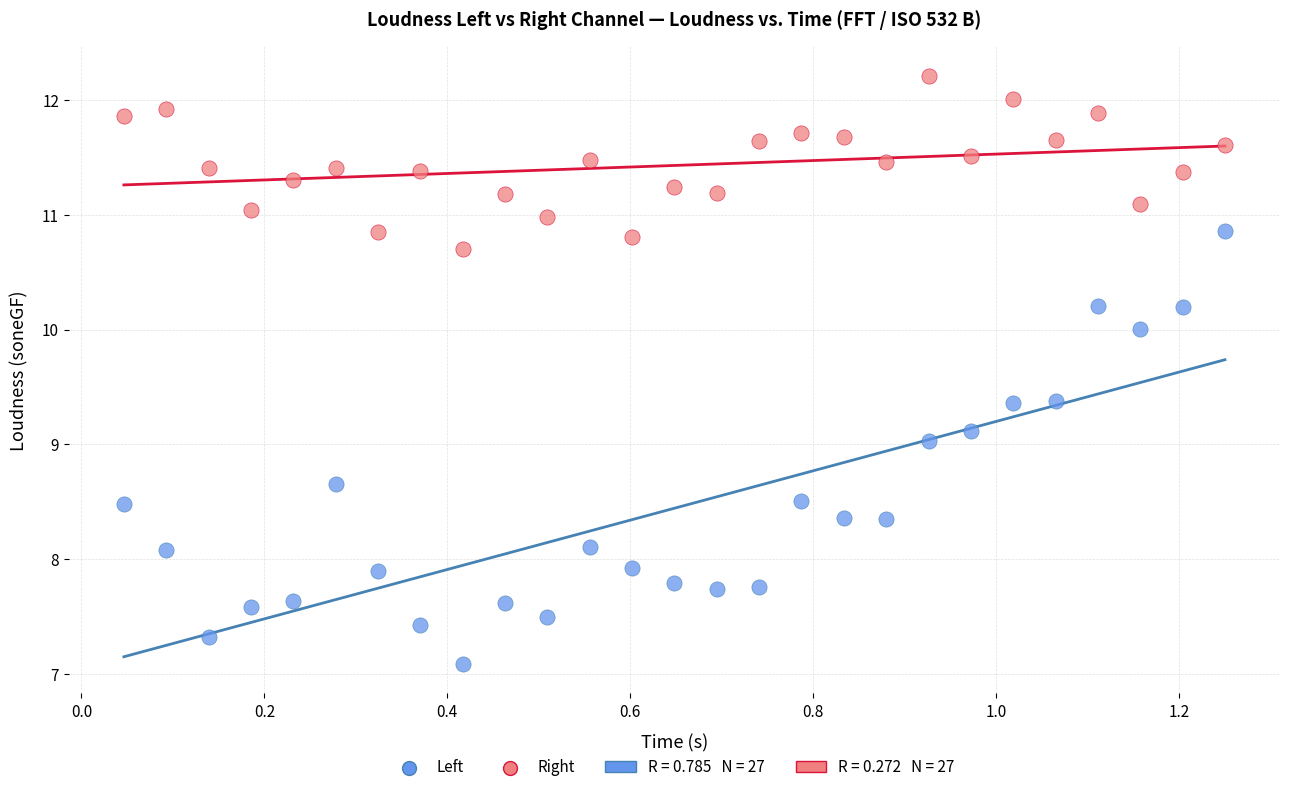

Which series reaches the minimum Y coordinate?

Left